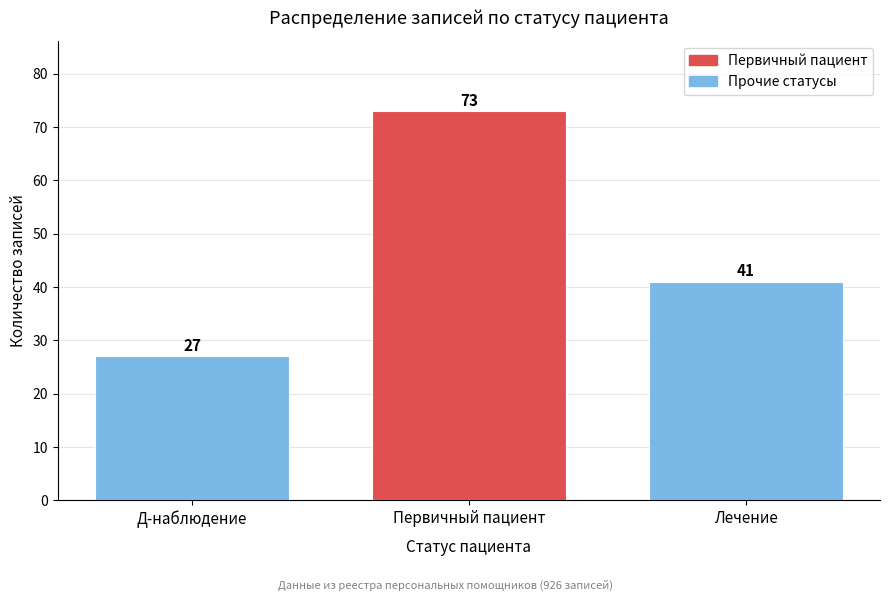

Reading right to left, what are all the values shown in this chart?

Лечение=41	Первичный пациент=73	Д-наблюдение=27